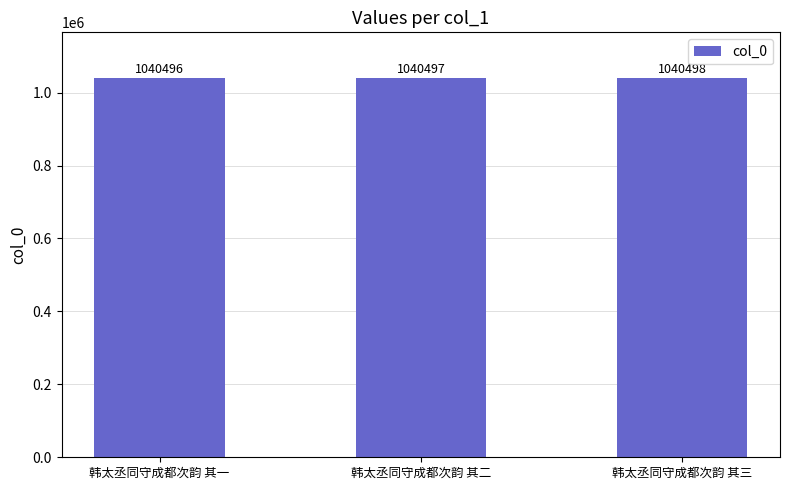

How many bars are there in total?

3